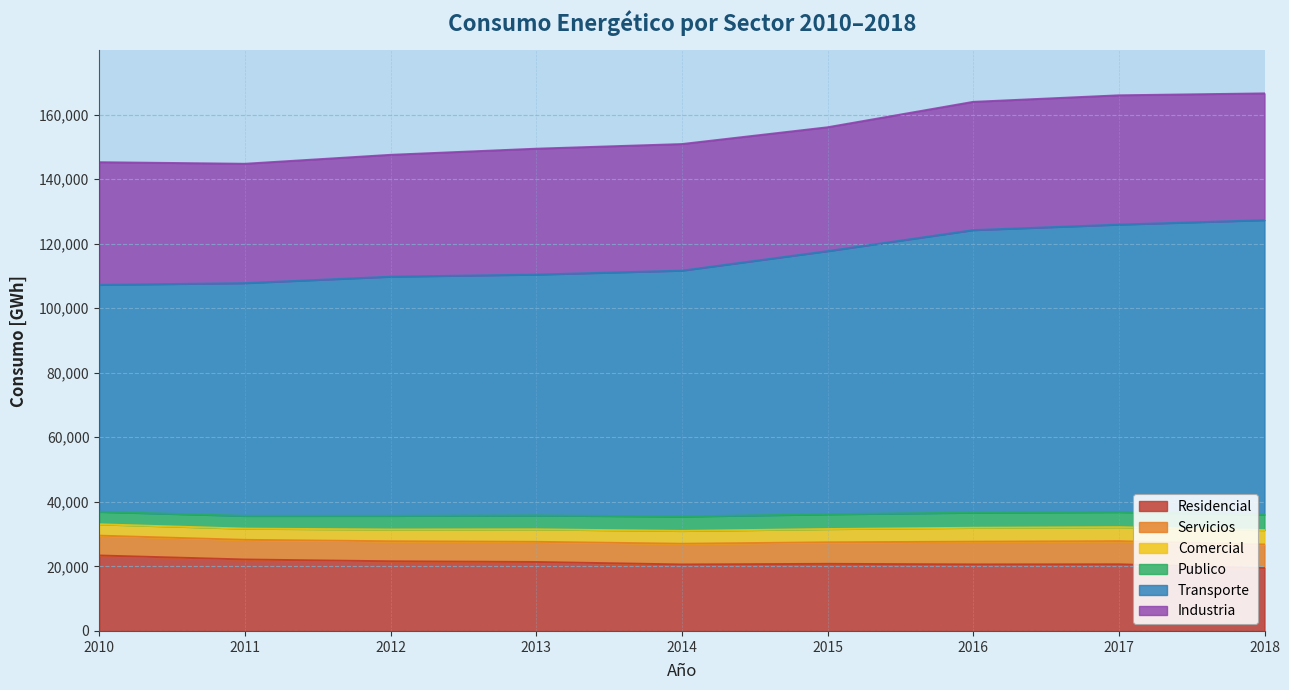

What is the minimum value for Residencial?

19481